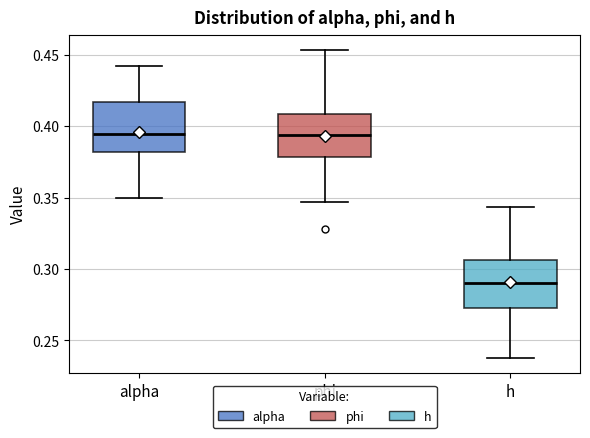

Reading left to right, read every box against the y-axis: the position of its median line, the range the box covers, and the ends of its whiskers. The values are not printed on the chart, so give them approximately, as read against the axis.

alpha: median 0.395, box 0.380 to 0.415, whiskers 0.350 to 0.440
phi: median 0.395, box 0.380 to 0.410, whiskers 0.345 to 0.455
h: median 0.290, box 0.275 to 0.305, whiskers 0.240 to 0.345